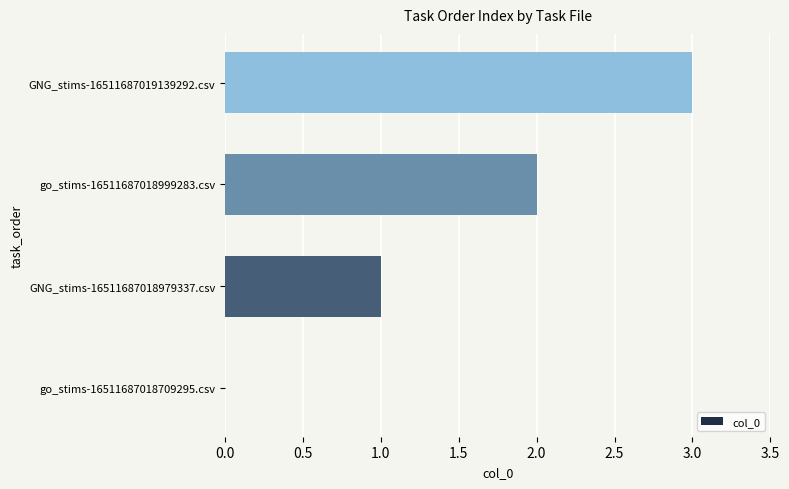

The value at go_stims-16511687018999283.csv is 1. True or false?

False